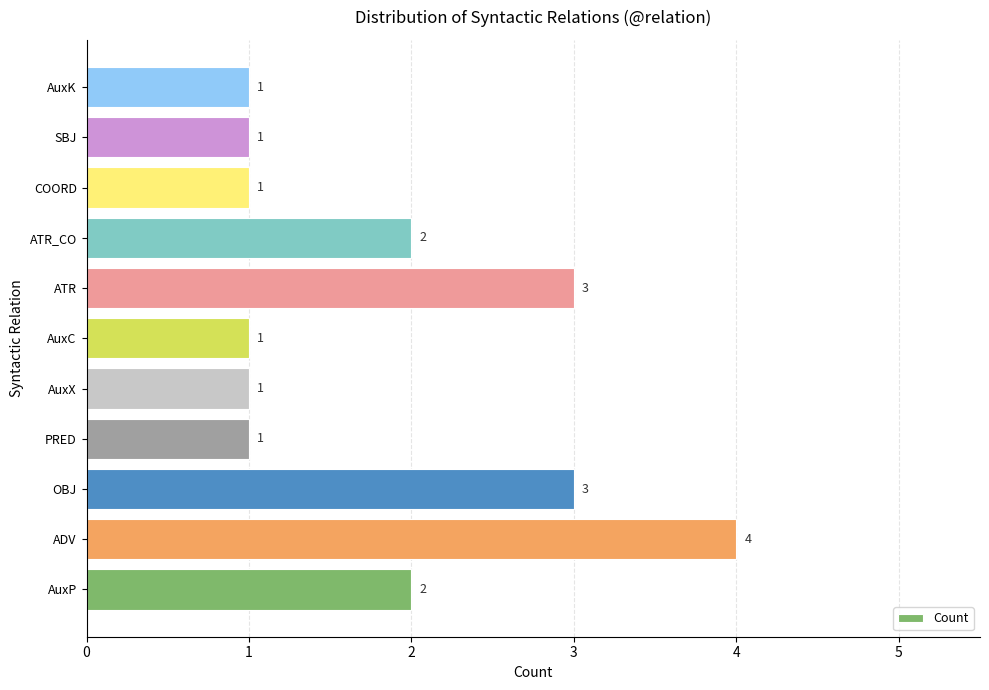

Reading bottom to top, what are all the values shown in this chart?

AuxP=2	ADV=4	OBJ=3	PRED=1	AuxX=1	AuxC=1	ATR=3	ATR_CO=2	COORD=1	SBJ=1	AuxK=1